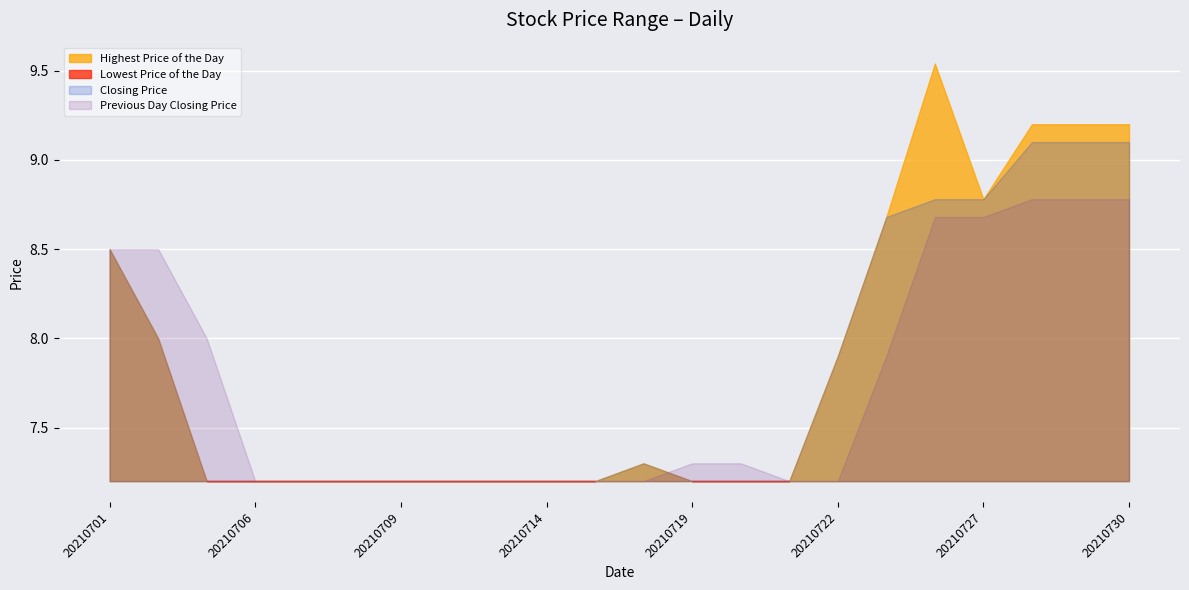

True or false: Highest Price of the Day and Closing Price cross at least once.

False